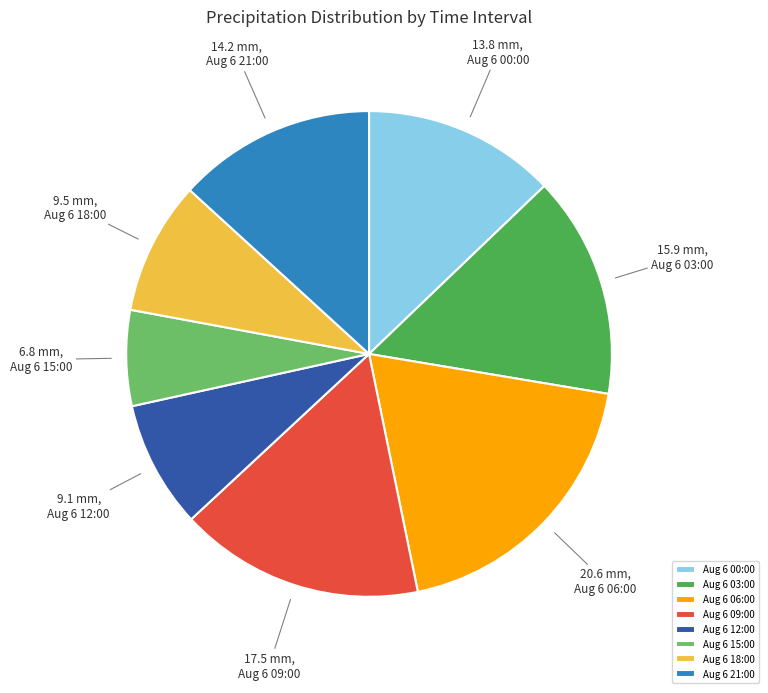

Is there a majority slice in this chart?

No